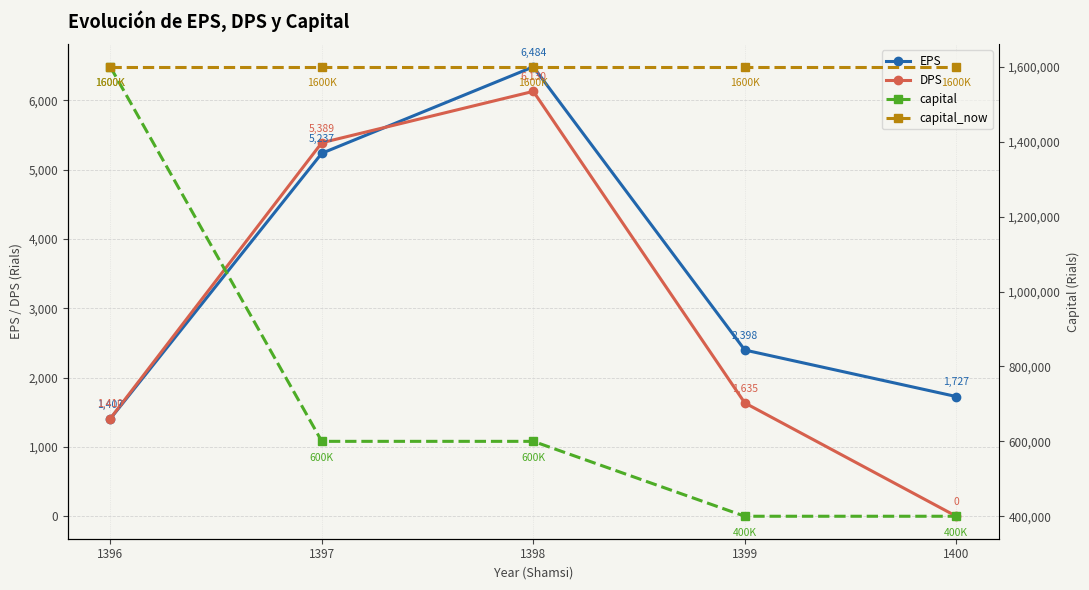

True or false: capital_now and DPS cross at least once.

False